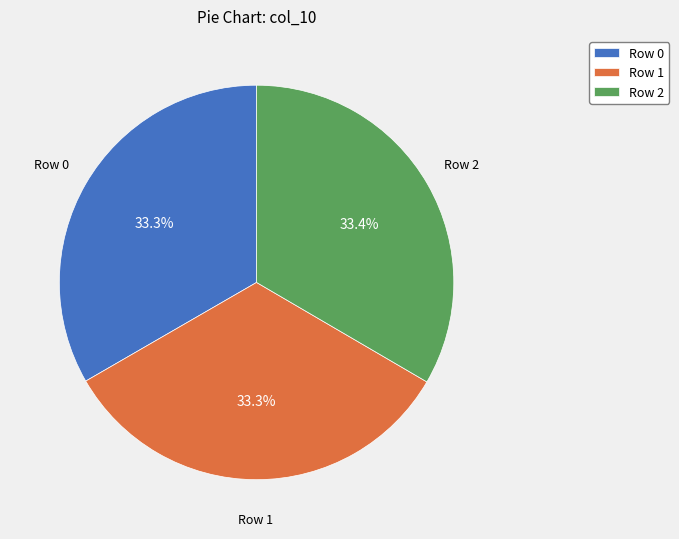

Approximately how many times larger is the value at Row 2 compared to Row 0?

1.0